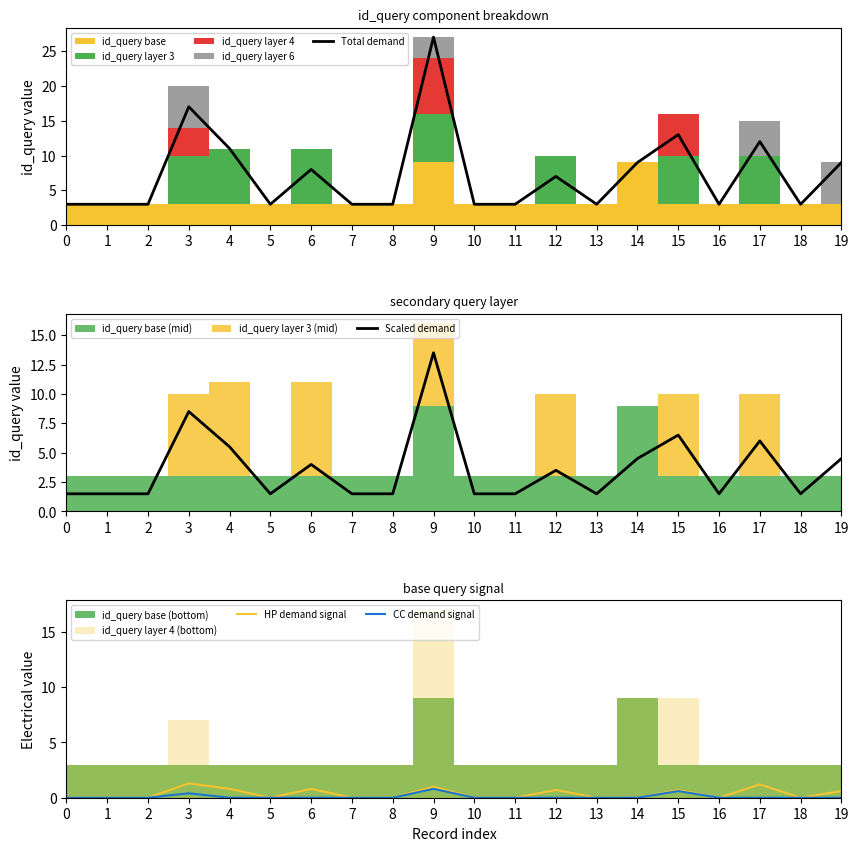

Reading left to right, transcribe all the data shown in this chart.

Total demand: 3.0	3.0	3.0	17.0	11.0	3.0	8.0	3.0	3.0	27.0	3.0	3.0	7.0	3.0	9.0	13.0	3.0	12.0	3.0	9.0
Scaled demand: 1.5	1.5	1.5	8.5	5.5	1.5	4.0	1.5	1.5	13.5	1.5	1.5	3.5	1.5	4.5	6.5	1.5	6.0	1.5	4.5
HP demand signal: 0.0	0.0	0.0	1.3	0.8	0.0	0.8	0.0	0.0	1.0	0.0	0.0	0.7	0.0	0.0	0.7	0.0	1.2	0.0	0.6
CC demand signal: 0.0	0.0	0.0	0.4	0.0	0.0	0.0	0.0	0.0	0.8	0.0	0.0	0.0	0.0	0.0	0.6	0.0	0.0	0.0	0.0